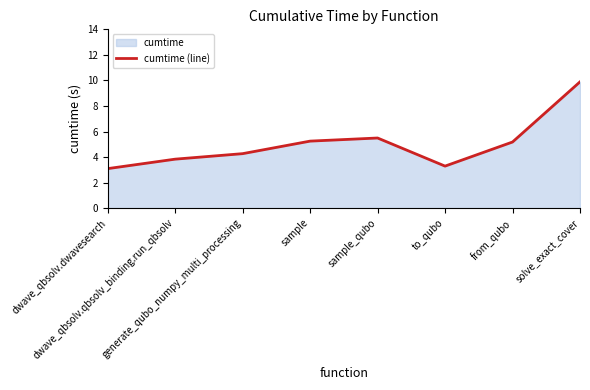

Which category has the highest value across all series?

solve_exact_cover